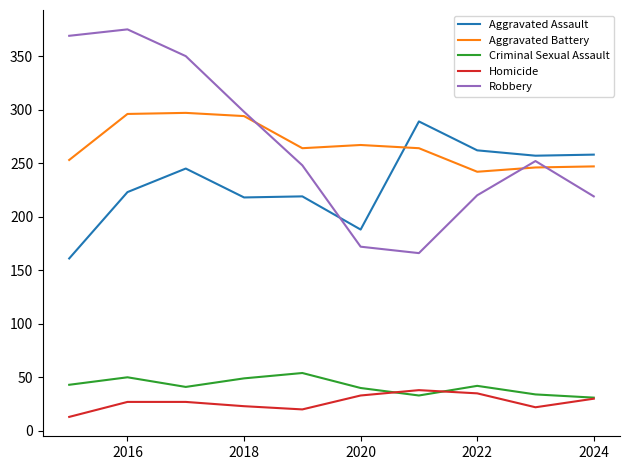

How many values in the Criminal Sexual Assault series are below 42?

5